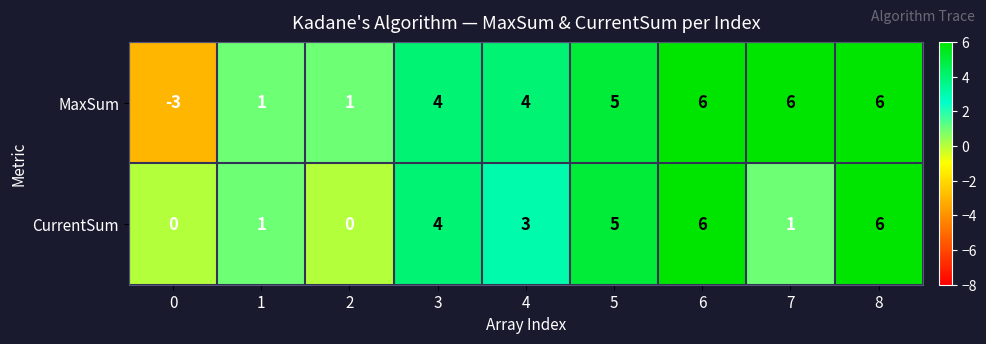

List the series in order of their overall mean, highest first.

MaxSum, CurrentSum